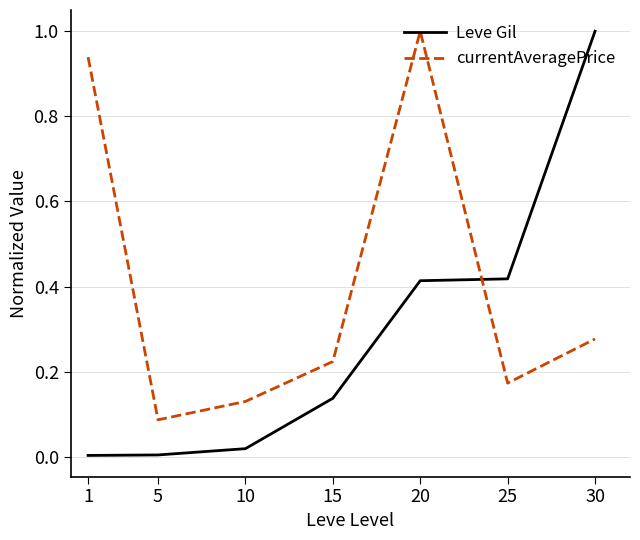

Which series has the widest spread of values?

Leve Gil